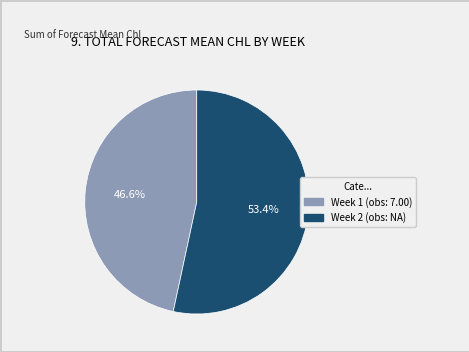

Does any single category account for the majority?

Yes